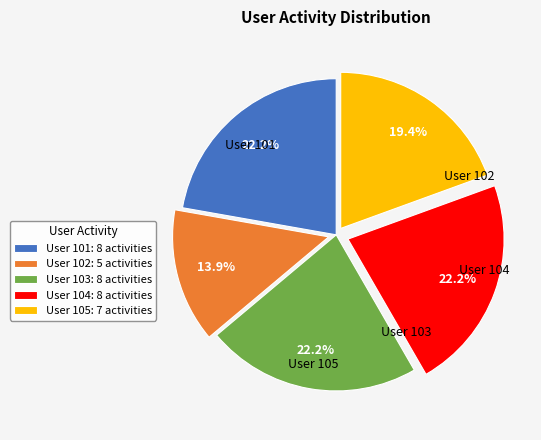

Is there any slice that represents more than half of the pie?

No